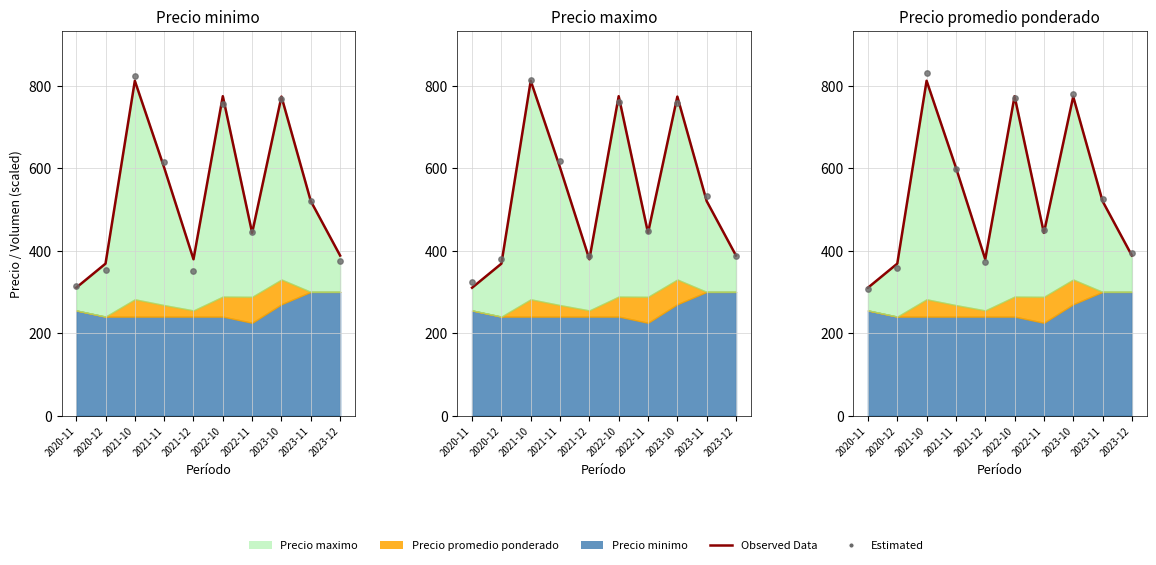

At how many categories does at least one series exceed 655?

3